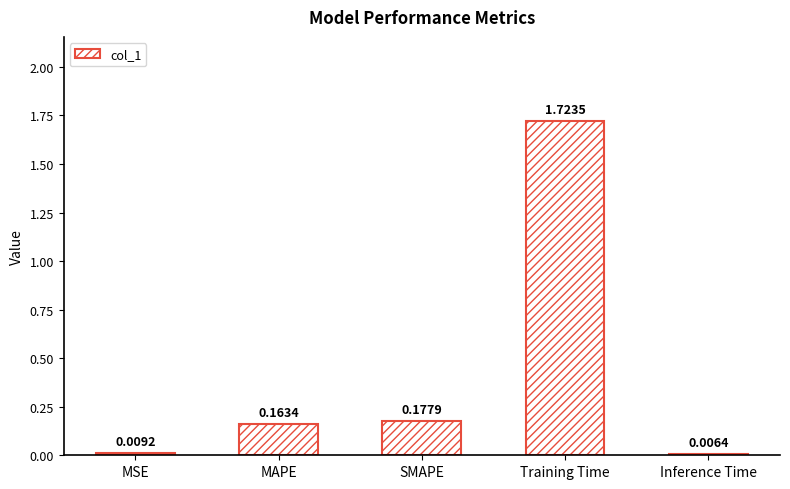

Are the bars horizontal?

No